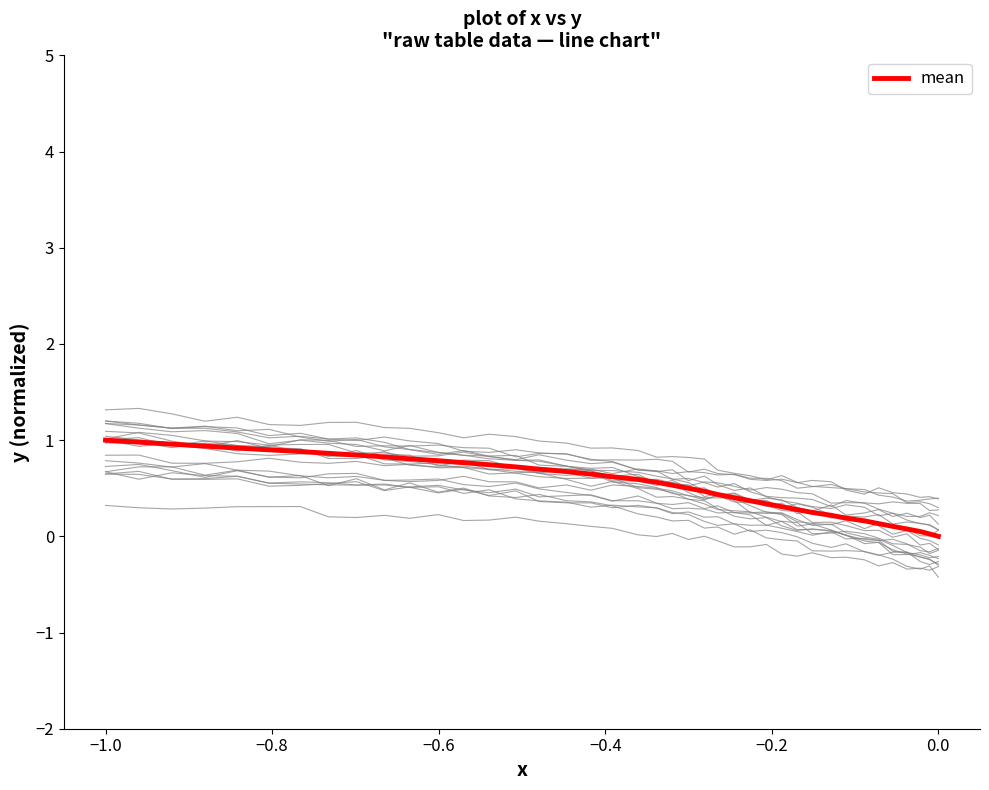

Is it true that the value at −1.0 is 0.0?

False